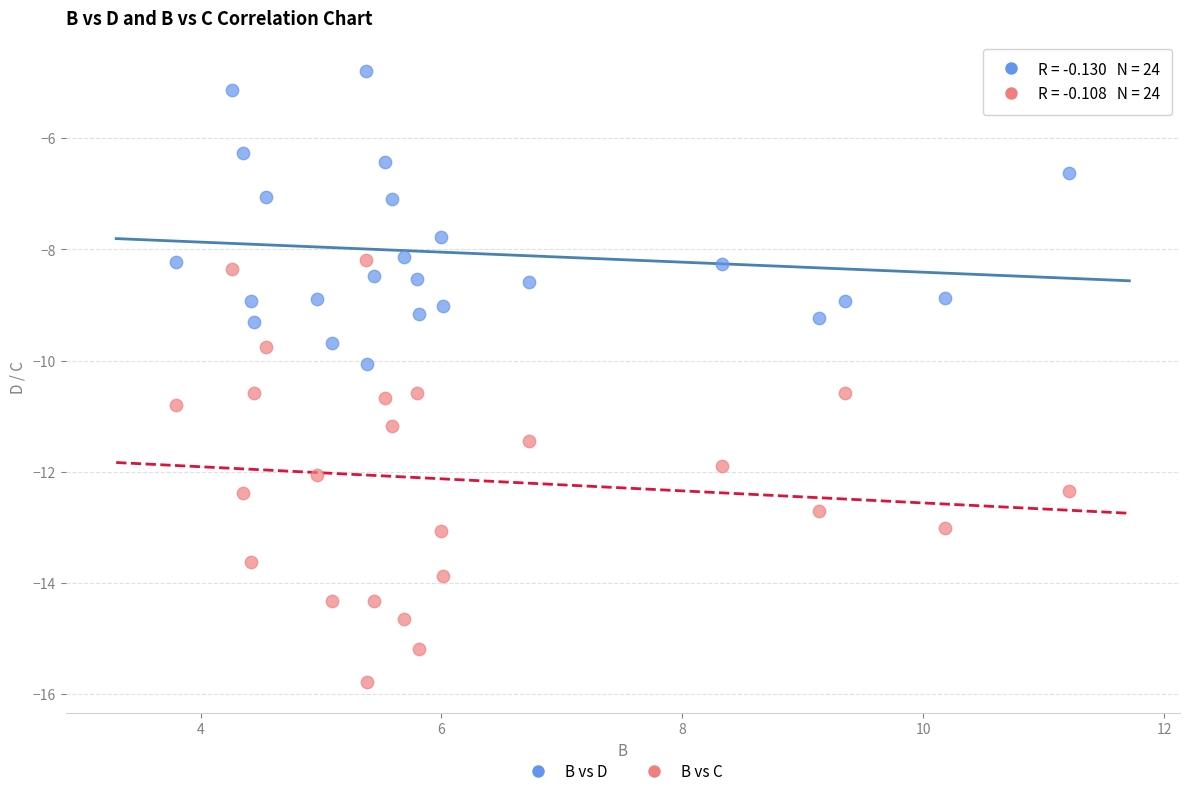

Which series contains the highest Y value?

B vs D